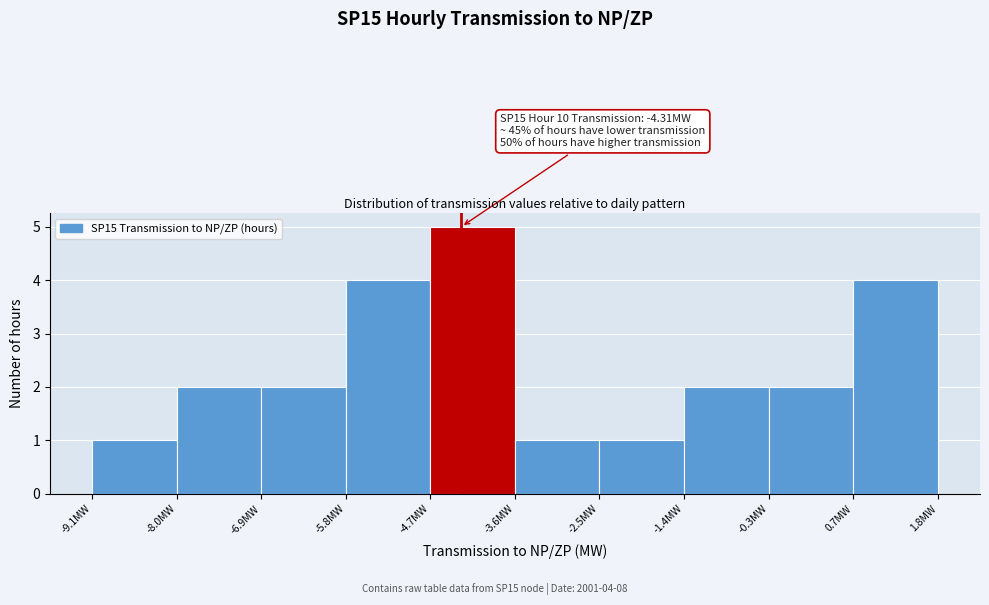

Which range on the x-axis has the tallest bar?

-4.8 to -3.6